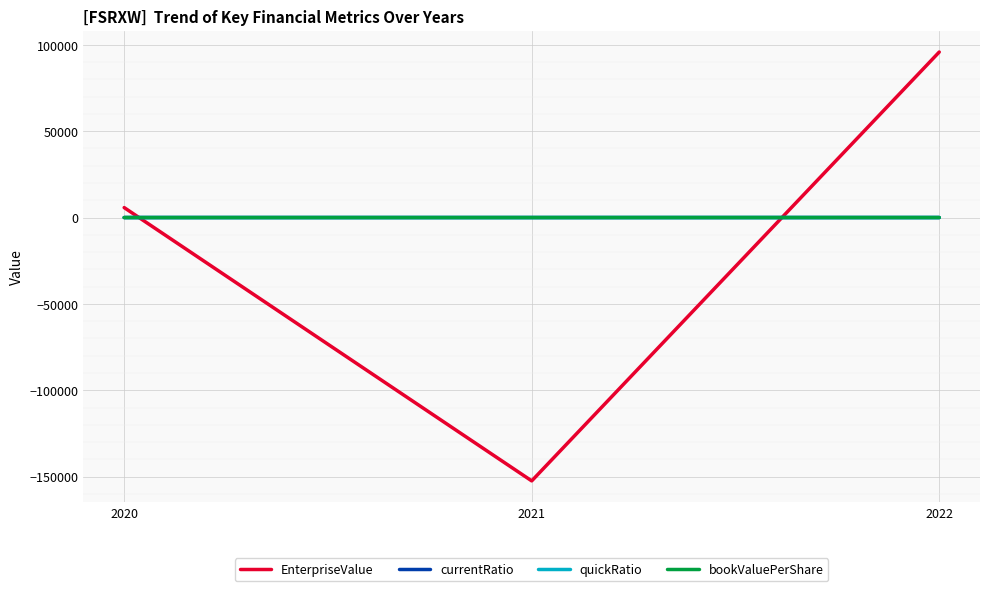

Is it true that currentRatio equals 0.4 at 2020?

True